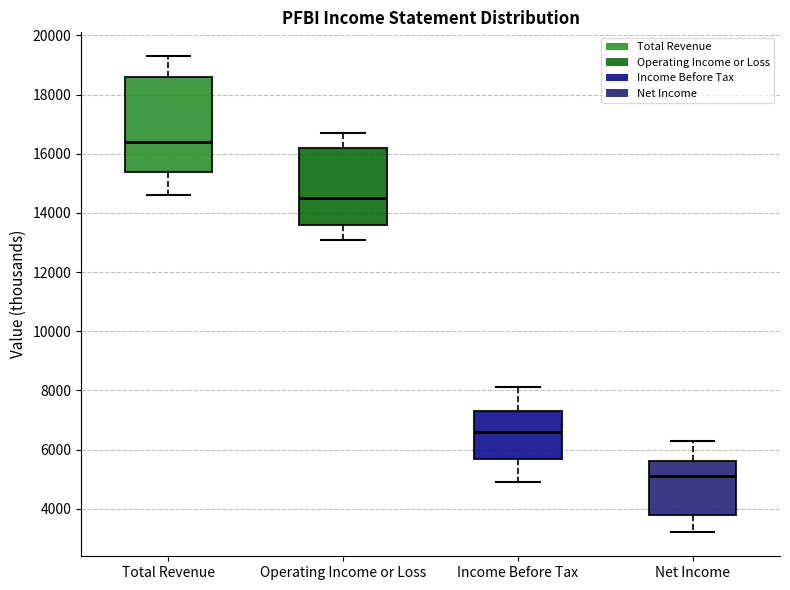

Which box is the tallest, from its lower edge to its upper edge?

Total Revenue